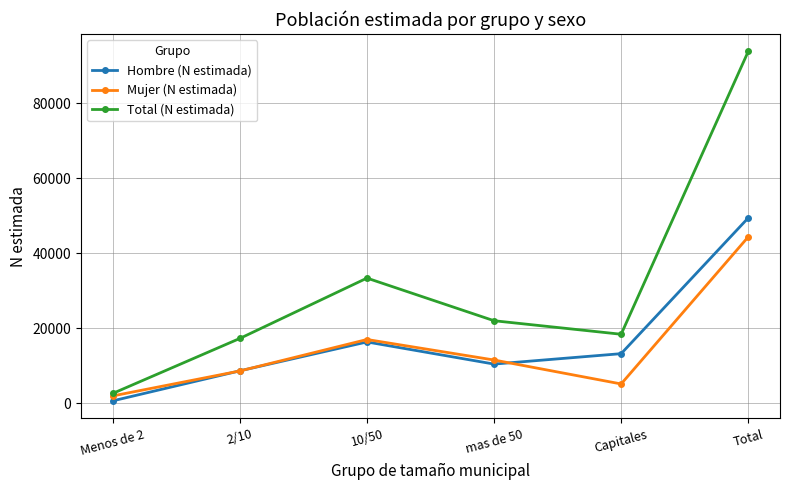

Which series has the widest spread of values?

Total (N estimada)